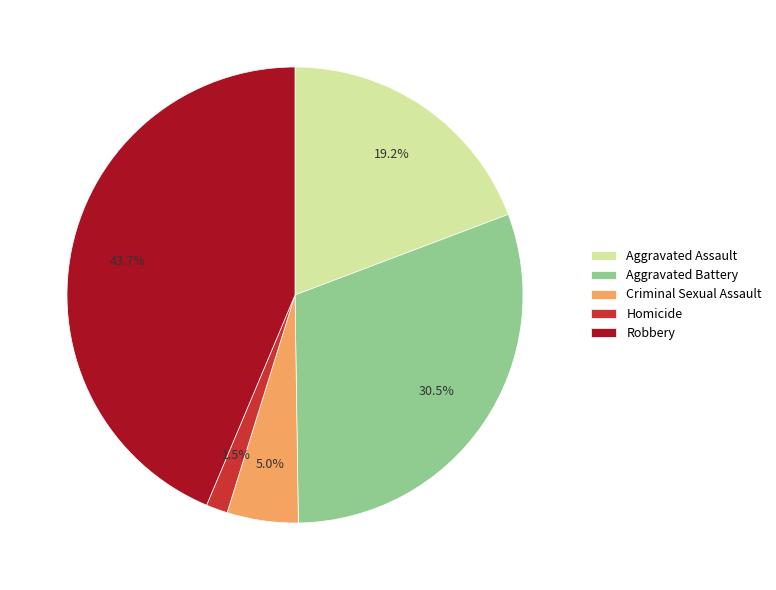

What percentage is the Robbery slice, to the nearest percent?

44%